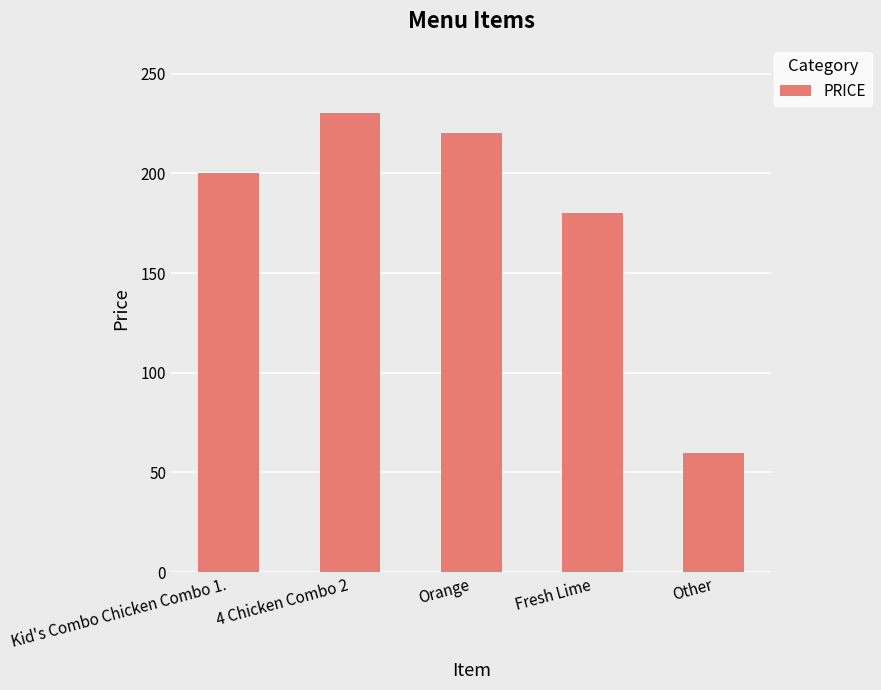

What is the ratio of the value at 4 Chicken Combo 2 to the value at Orange?

1.0